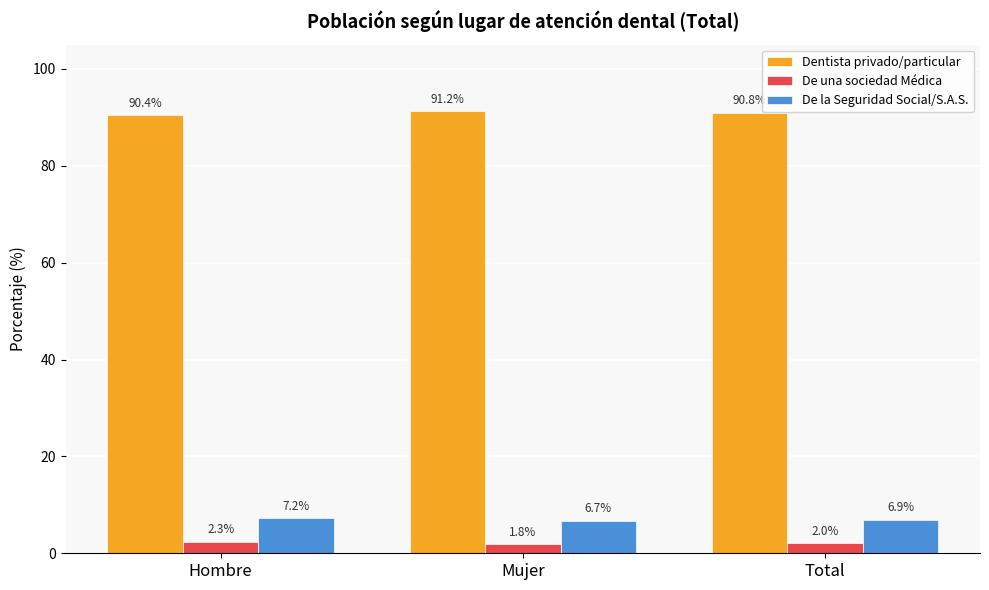

List the series in order of their peak value, highest first.

Dentista privado/particular, De la Seguridad Social/S.A.S., De una sociedad Médica